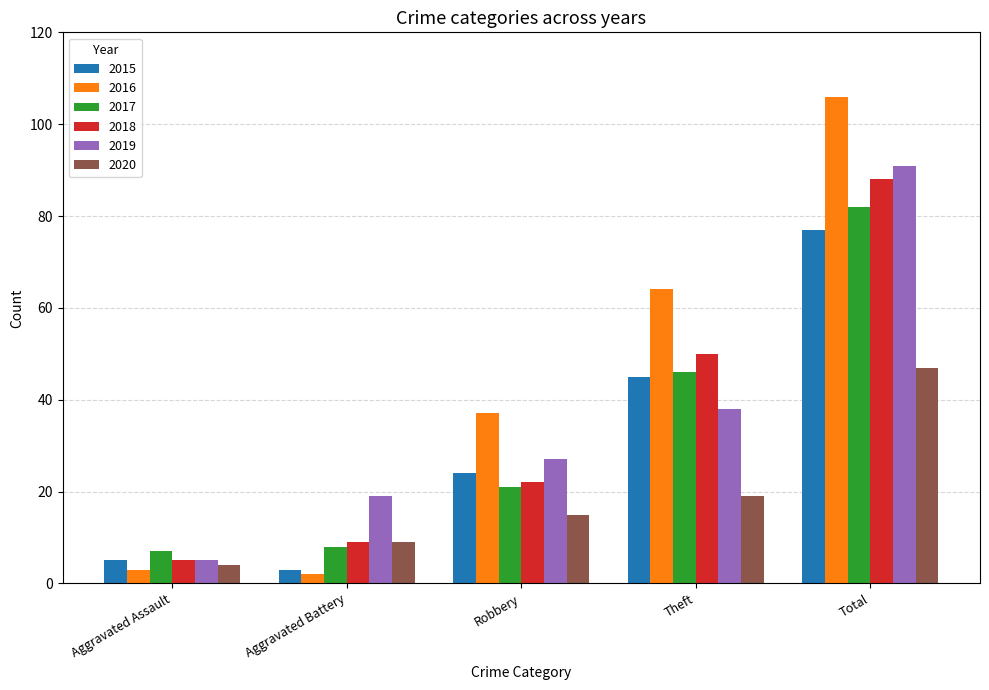

How many bars are there in total?

30